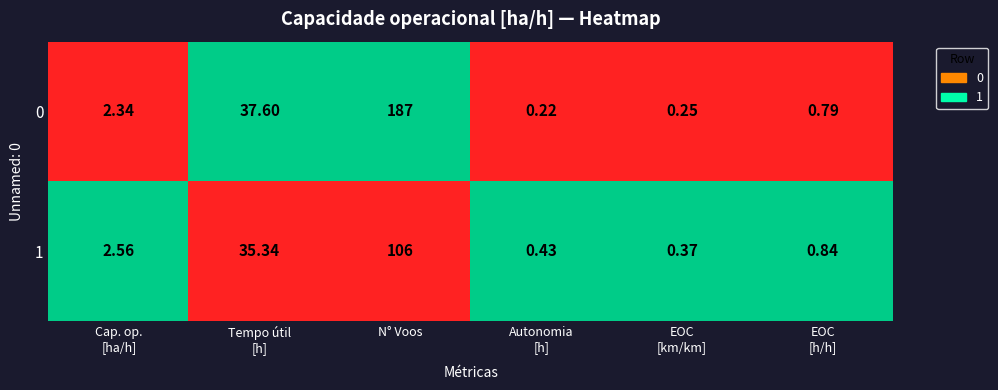

How many categories are shown in the chart?

6